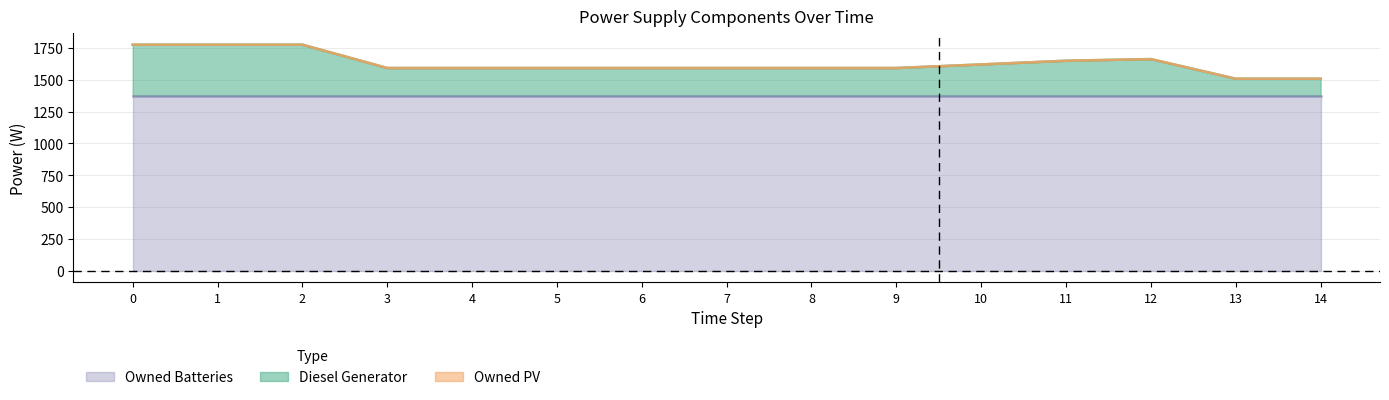

Between 2 and 5, which series saw the biggest shift?

Diesel Generator